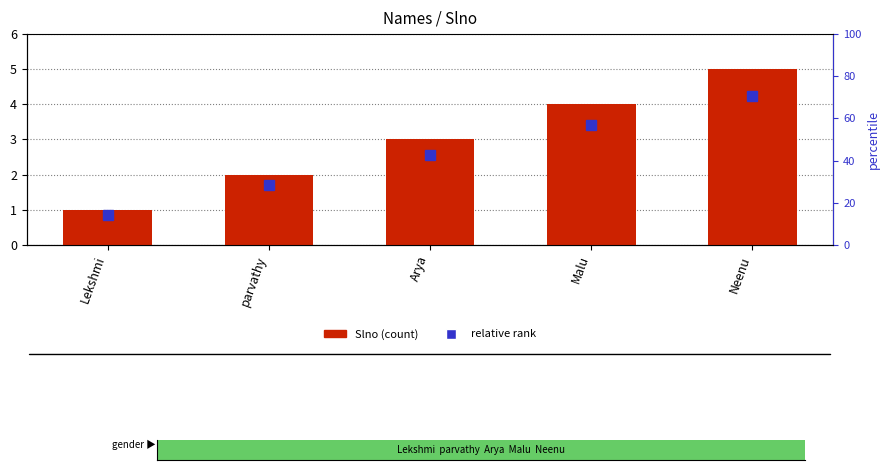

Which series changed the most between Lekshmi and Arya?

Slno (count)